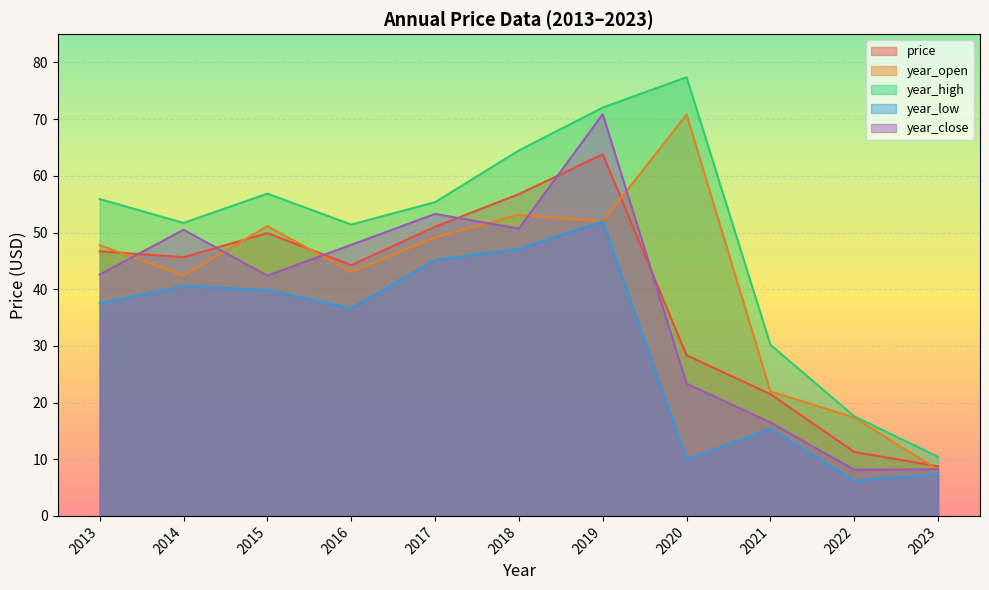

What is the sum of the year_open values at 2017 and 2023?

57.3